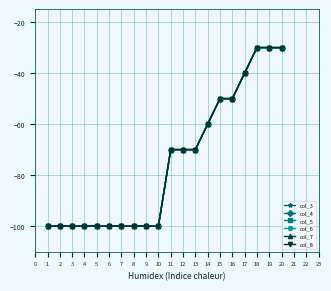

What is the value of the col_4 point at the 16th from the left?

-50